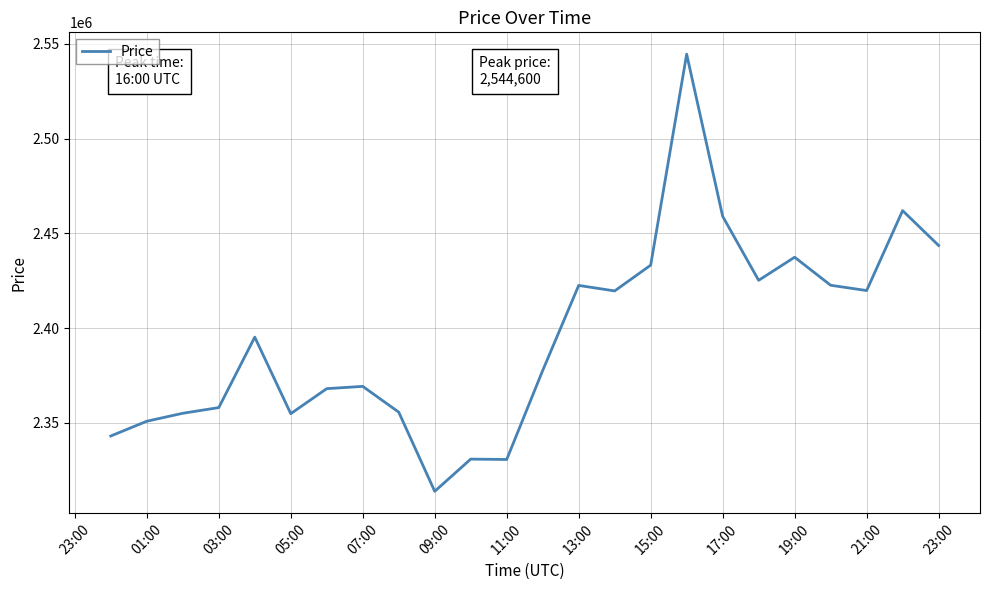

What is the greatest value displayed?

2544600